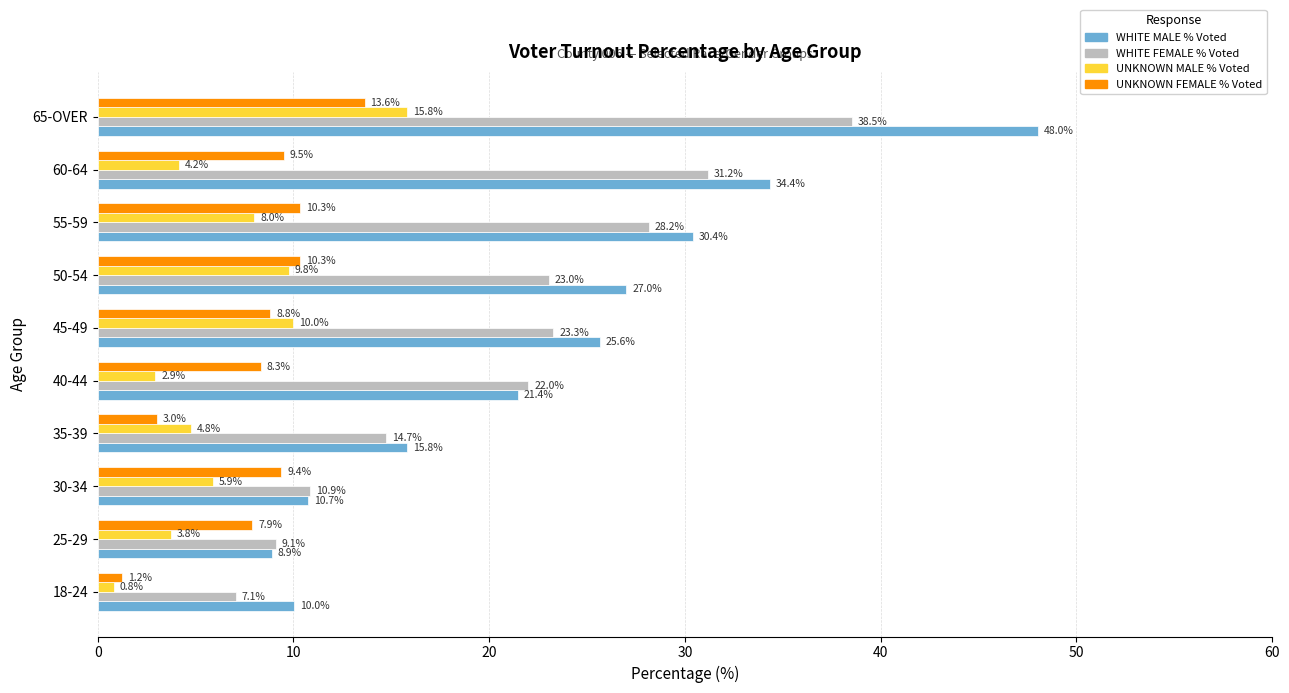

How many data points in WHITE MALE % Voted are above 25?

5